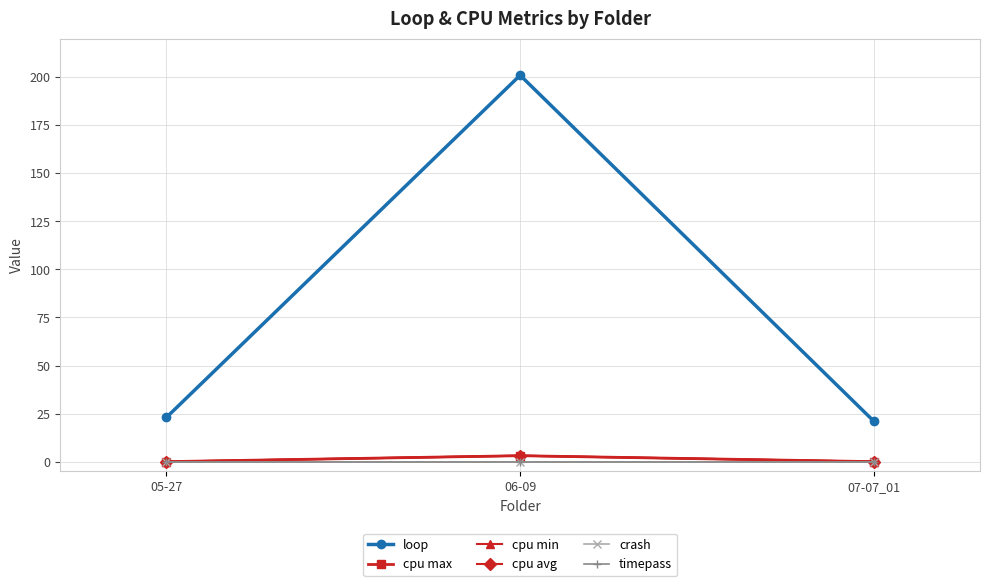

What position from the right is 07-07_01?

1